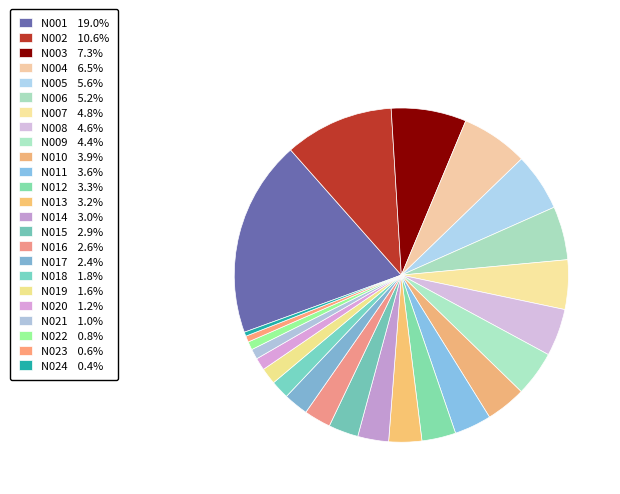

Does N011 account for over 50% of the chart?

No